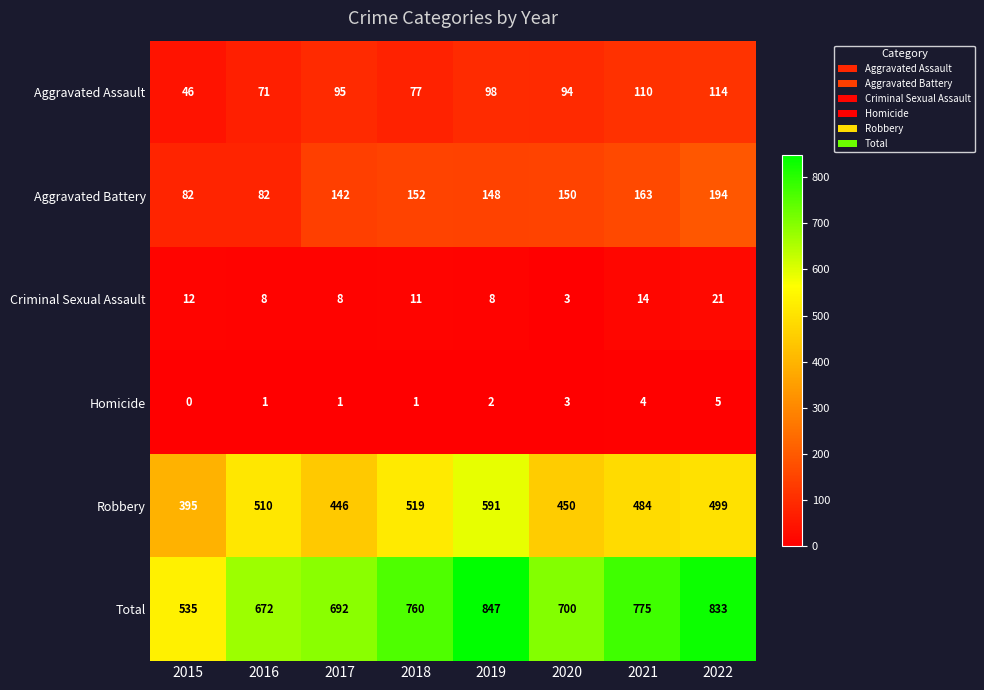

Where is Total nearest to the value 691?

2017